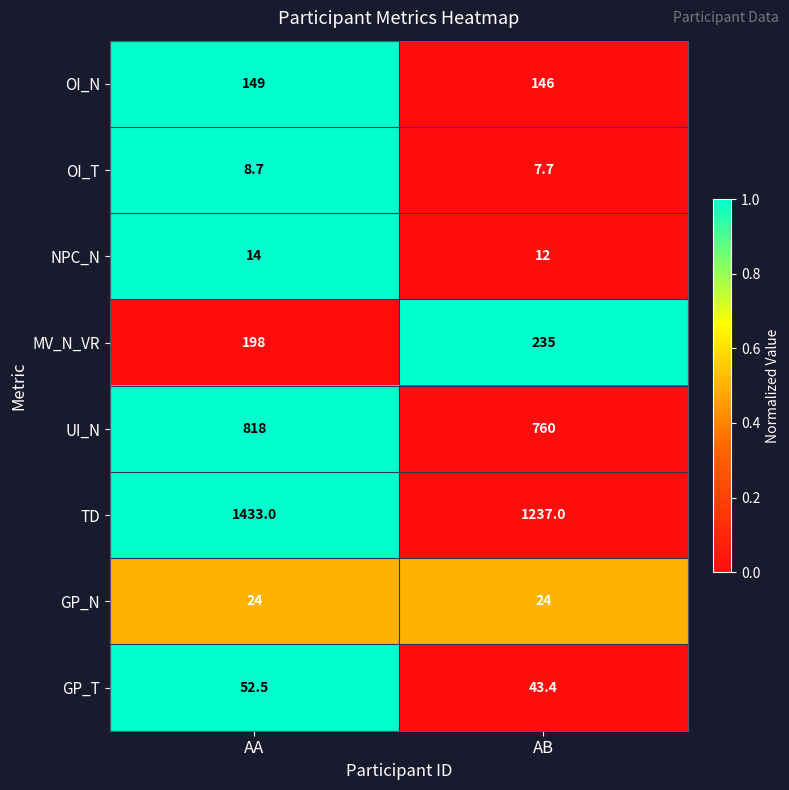

The GP_N series shows 6.9 at AA. True or false?

False